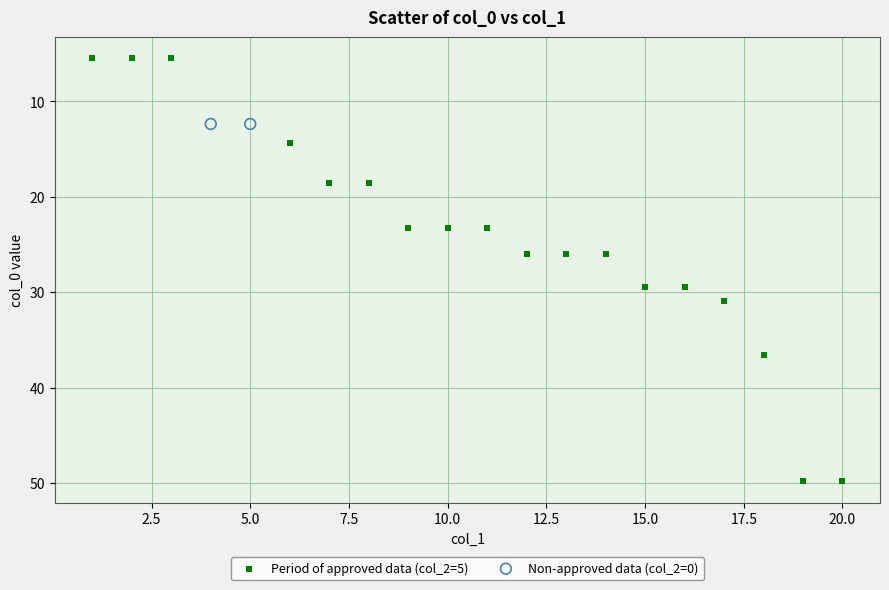

What are all the series names shown in the legend?

Period of approved data (col_2=5), Non-approved data (col_2=0)